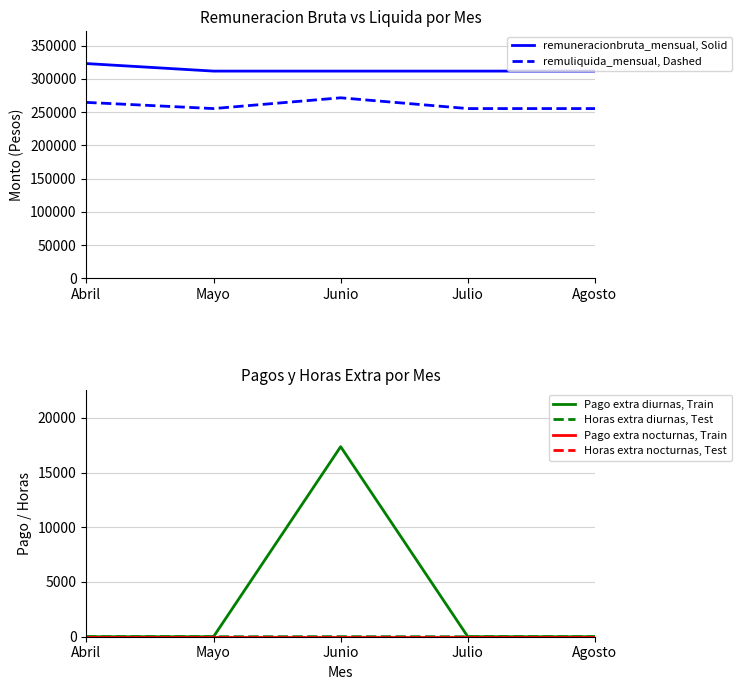

At which category is the sum across all series the highest?

Junio